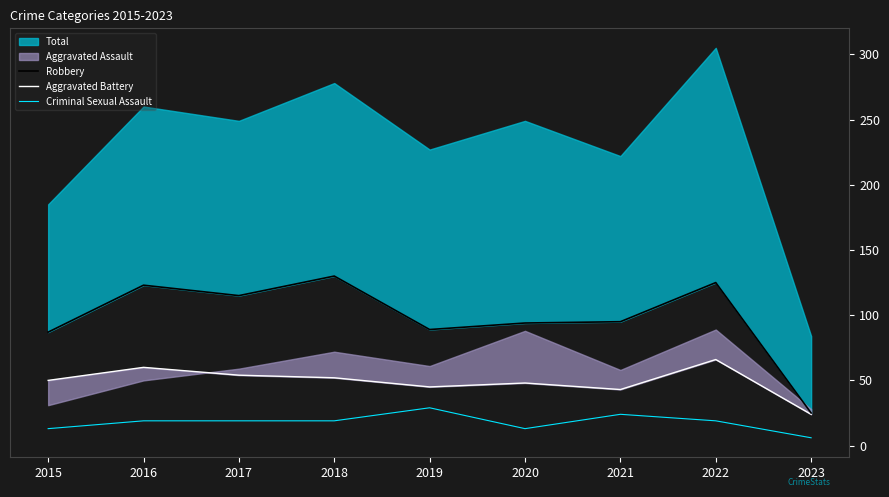

The Criminal Sexual Assault series shows 13 at 2020. True or false?

True